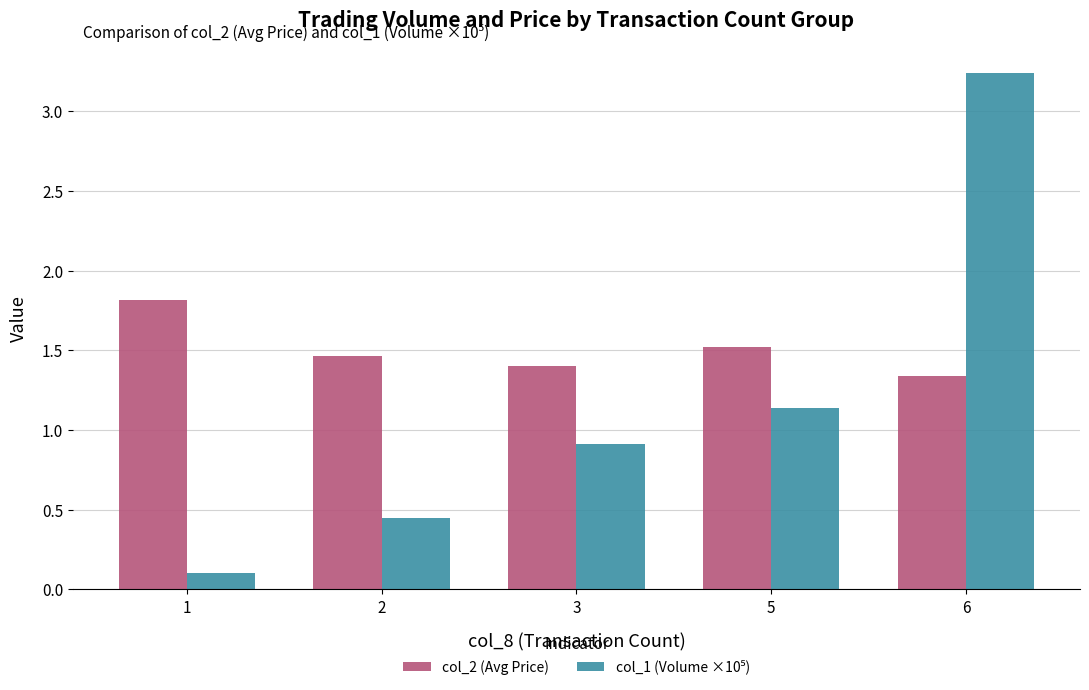

Which label corresponds to the largest value in the chart?

6